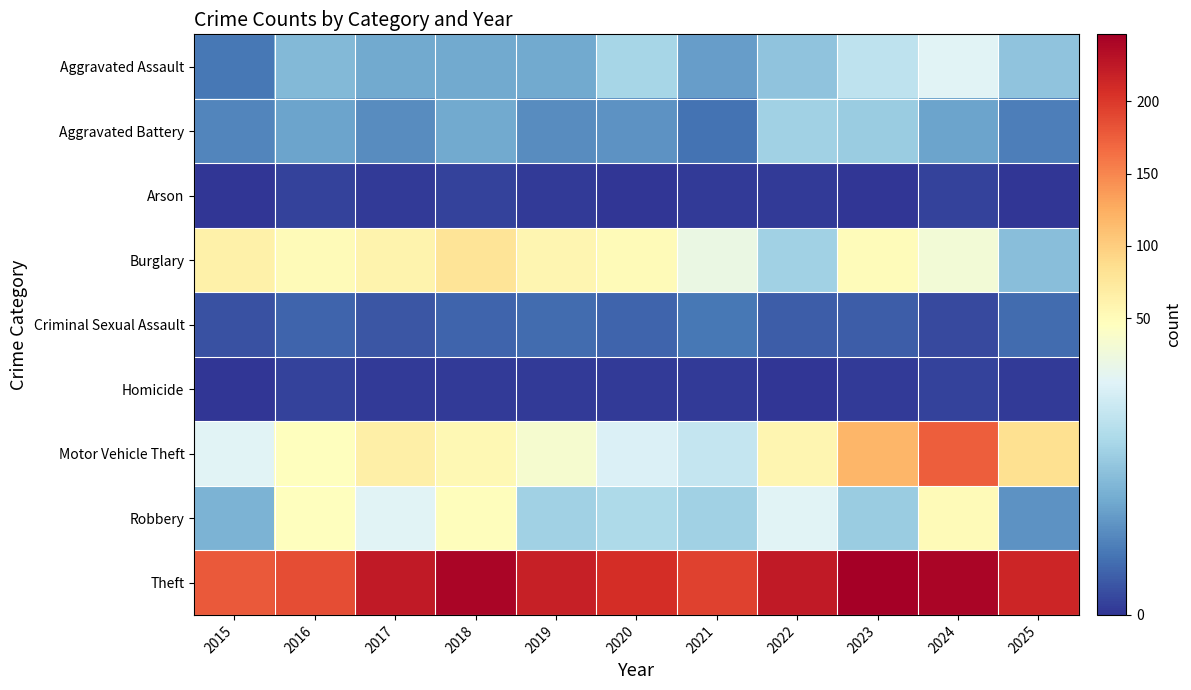

What is the maximum value shown in the chart?

246